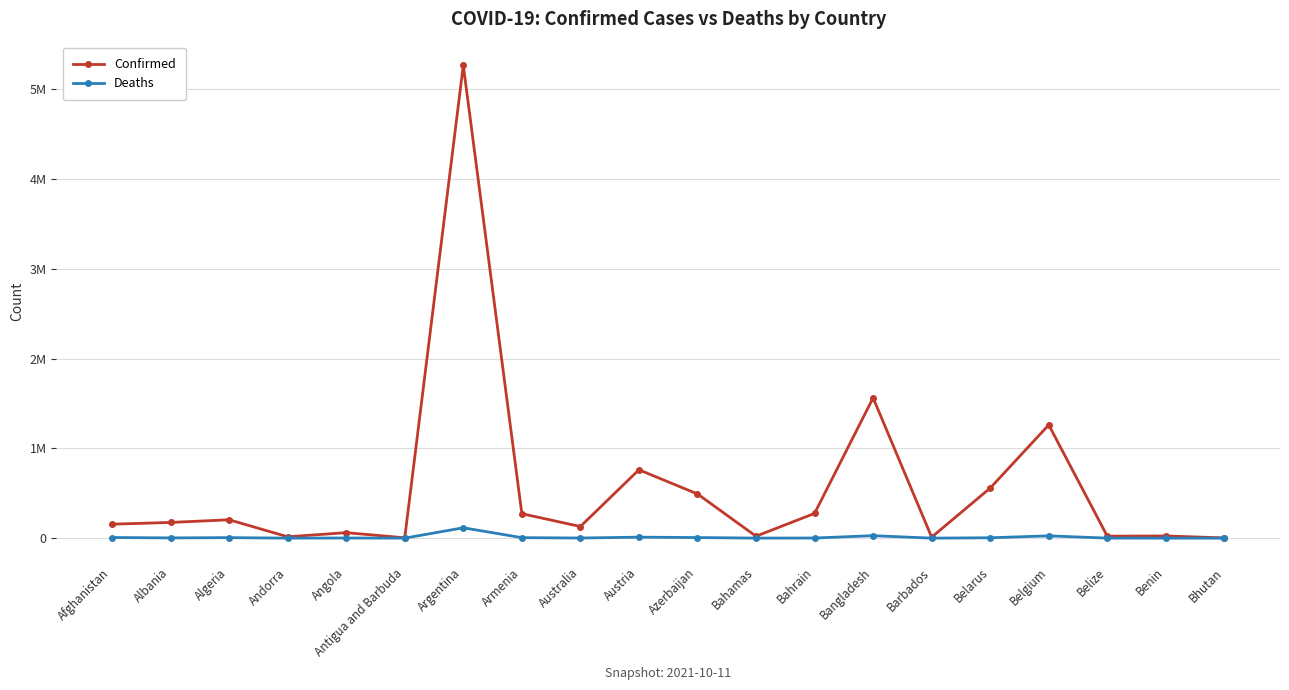

How many interior local peaks does the Deaths series have?

6